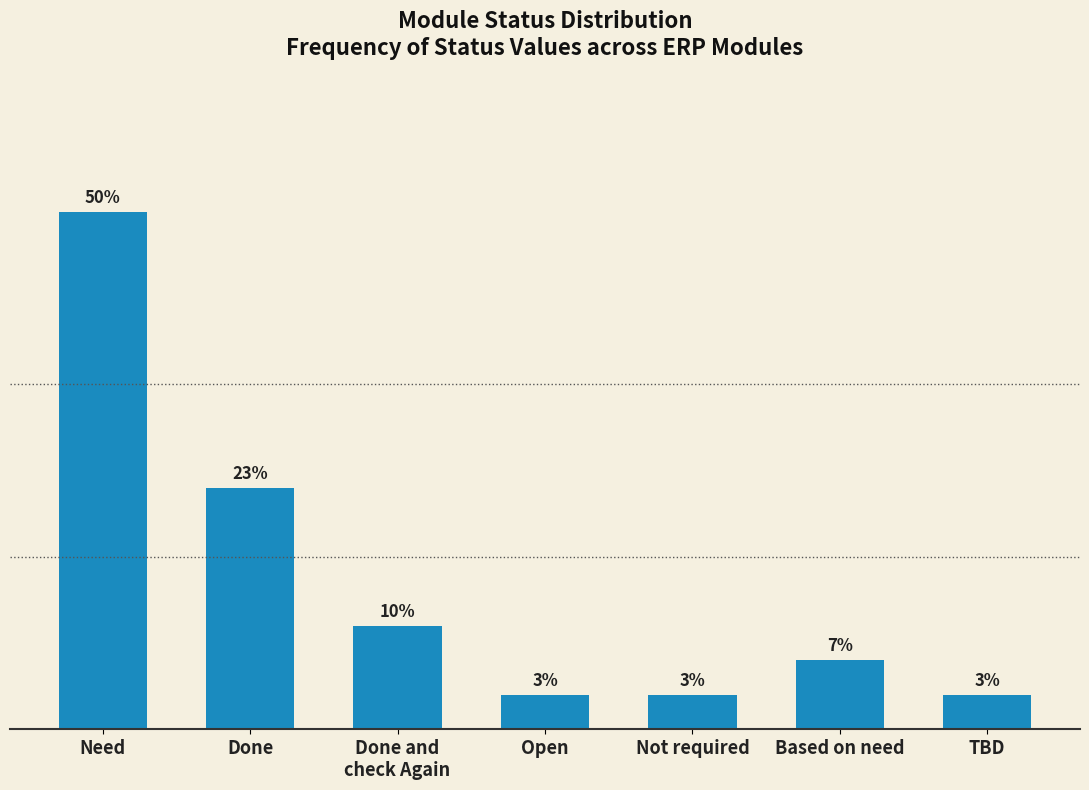

Which category has the highest value across all series?

Need